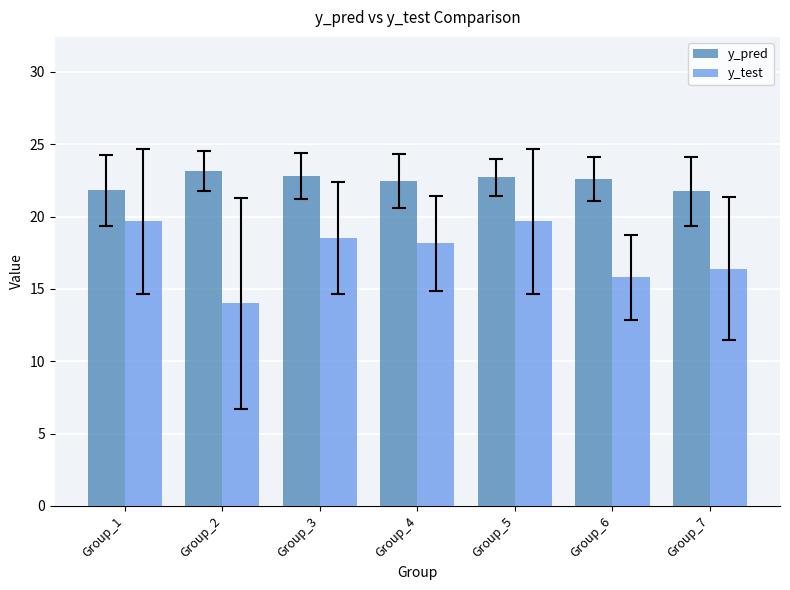

What is the sum of the y_pred values at Group_2 and Group_3?

45.9